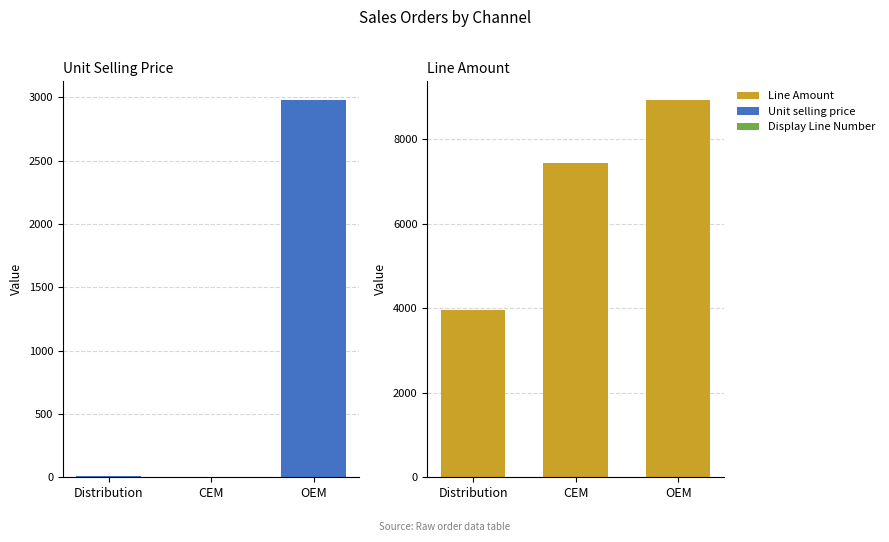

What are all the series names shown in the legend?

Unit selling price, Display Line Number, Line Amount